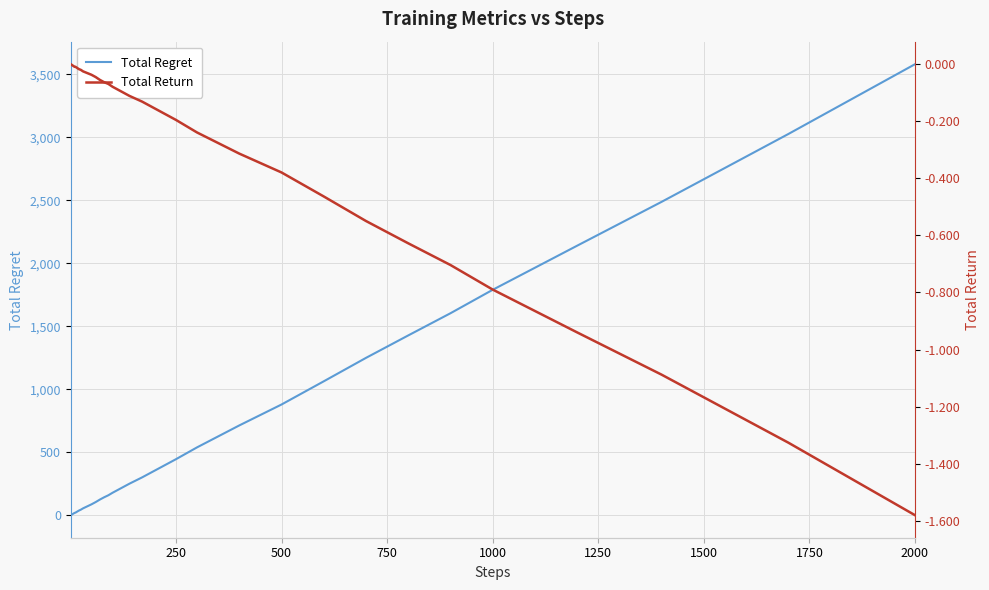

Is it true that Total Regret equals 5455 at 2000?

False